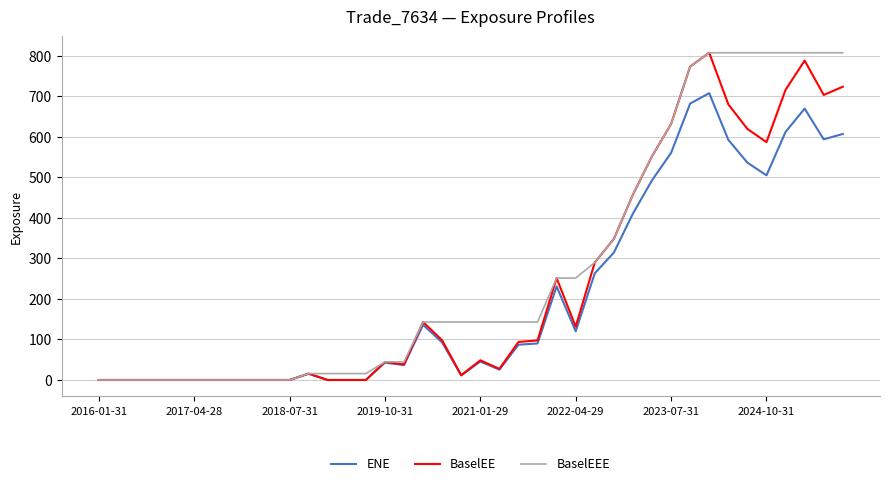

Rank the series by their average value, from lowest to highest.

ENE, BaselEE, BaselEEE